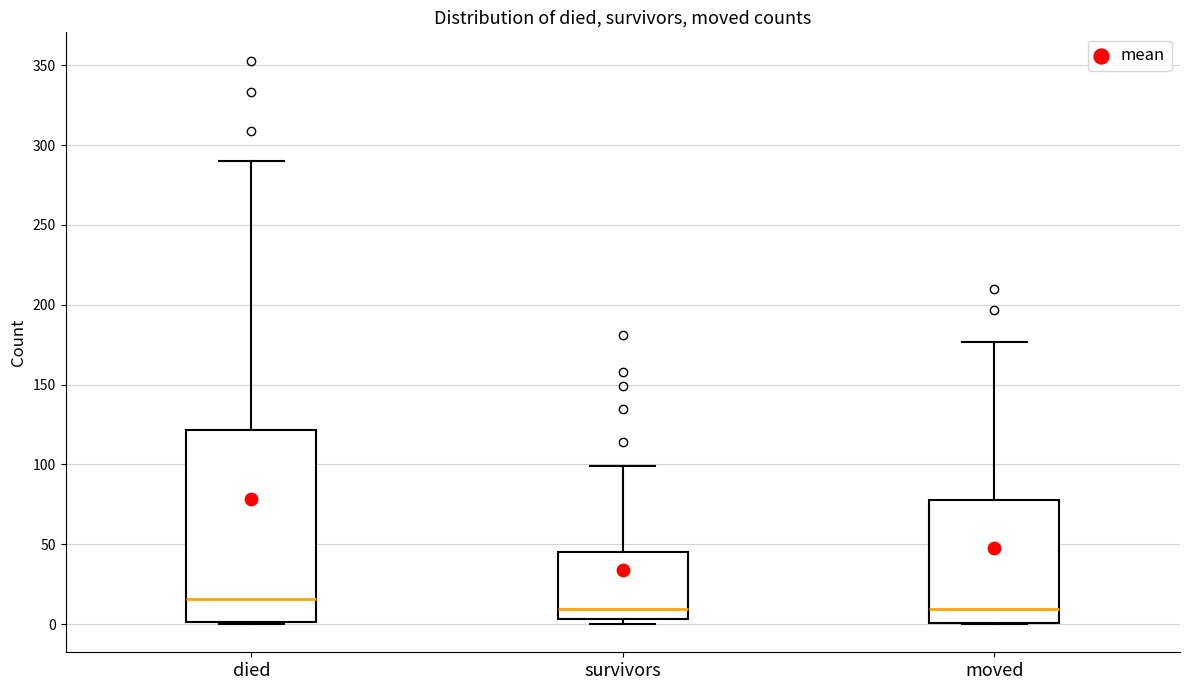

Where is the upper edge of the box for survivors on the y-axis? The values are not printed on the chart, so give them approximately, as read against the axis.

45